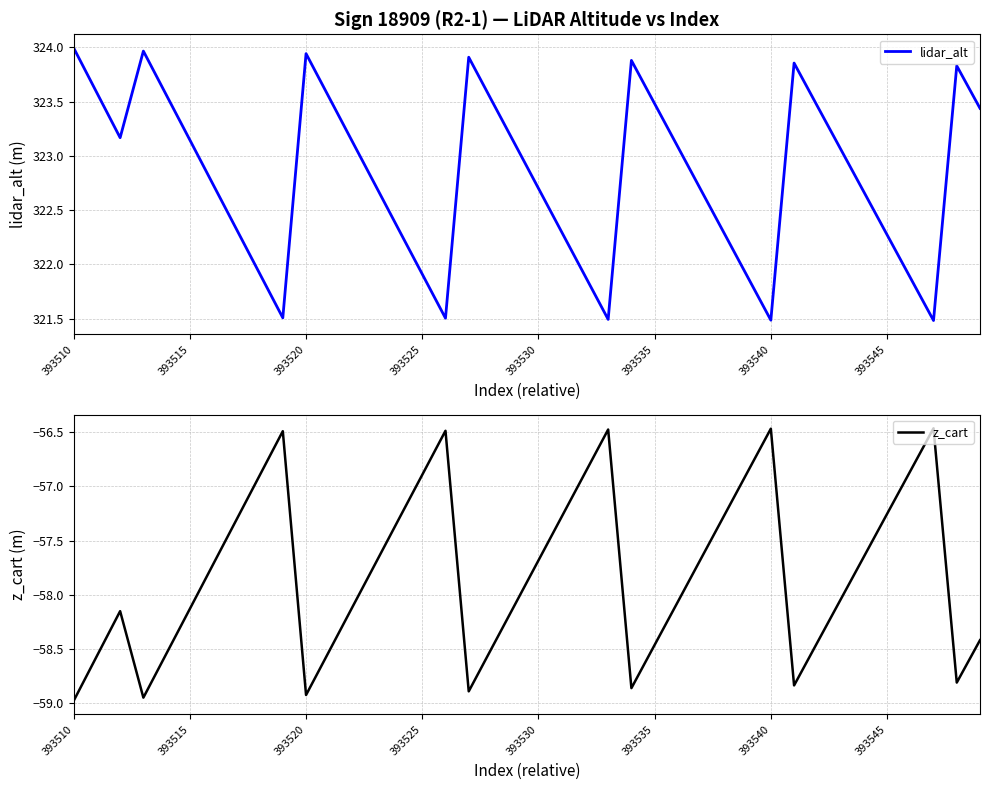

Is it true that lidar_alt equals 440.3 at 393545?

False